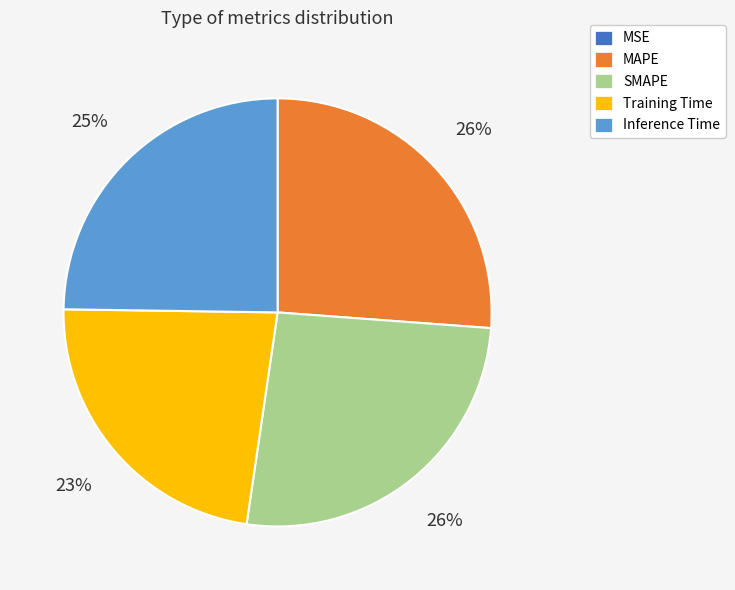

To the nearest percent, what percentage of the pie is Inference Time?

25%